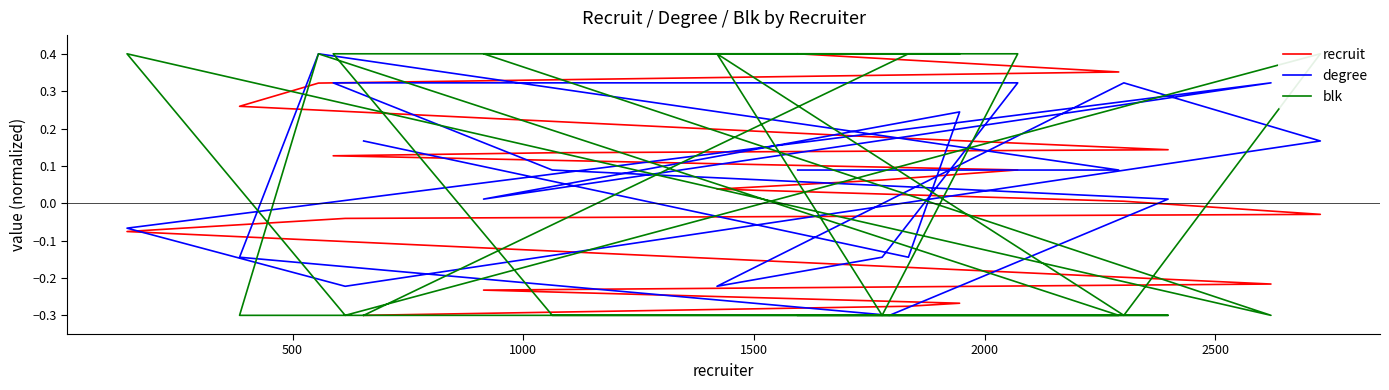

What is the minimum value for degree?

-0.3